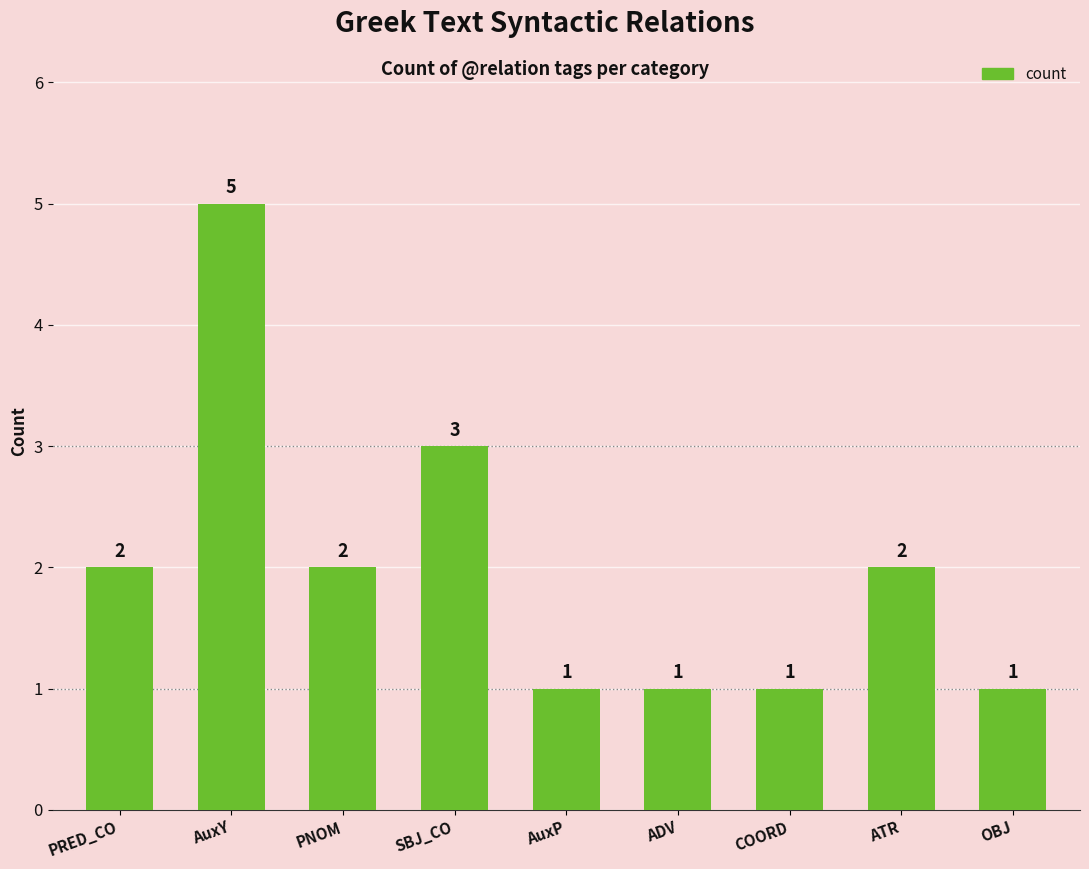

Count the number of data series in this chart.

1